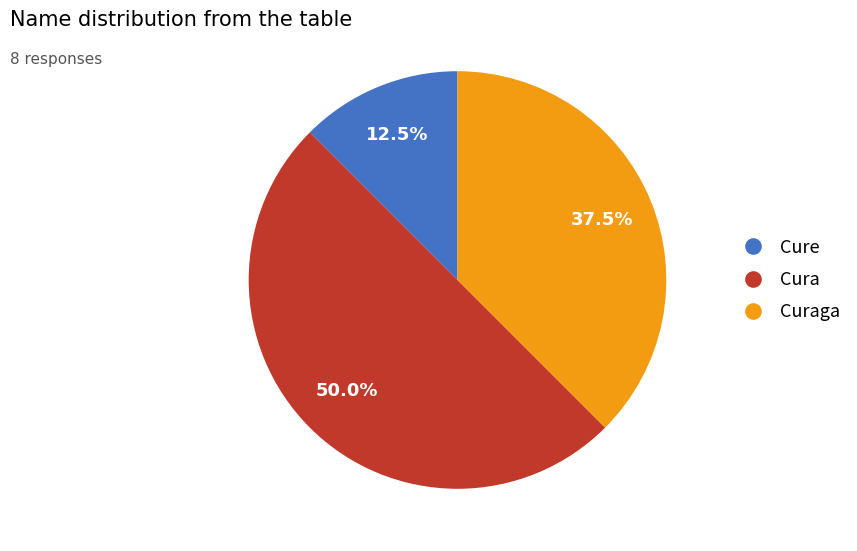

Is Curaga the majority of the pie?

No